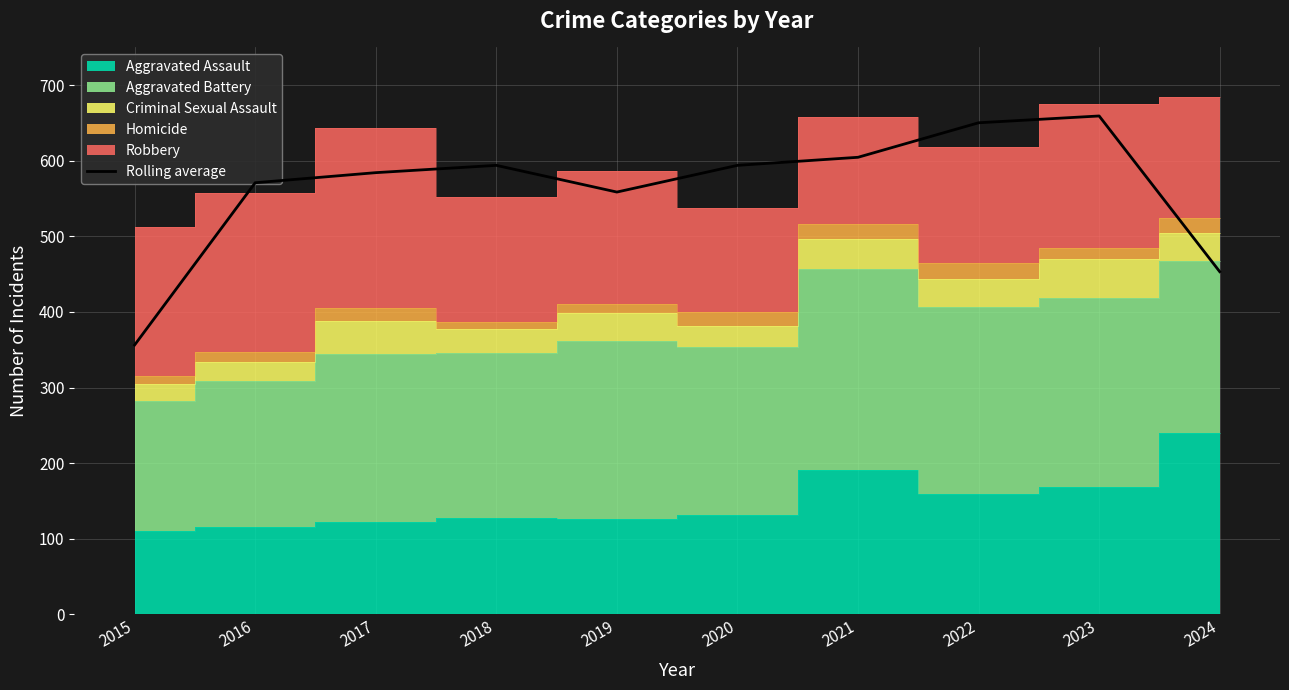

True or false: the data has more than 0 interior local peaks.

True